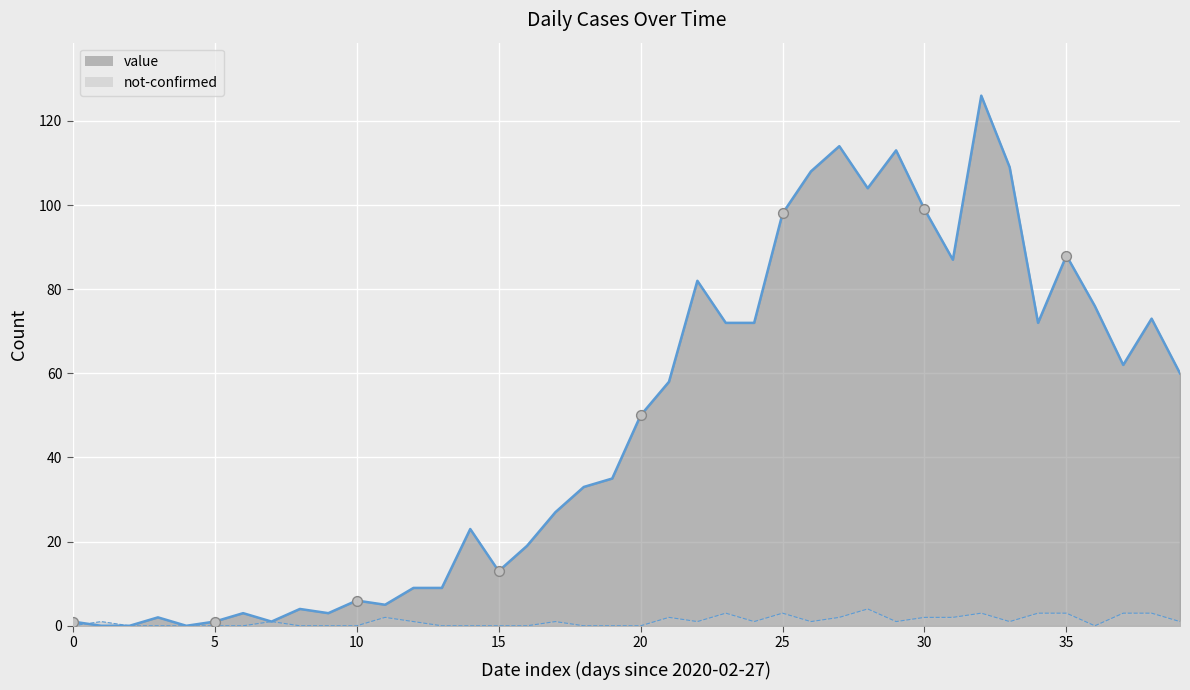

At how many categories does at least one series exceed 18?

25